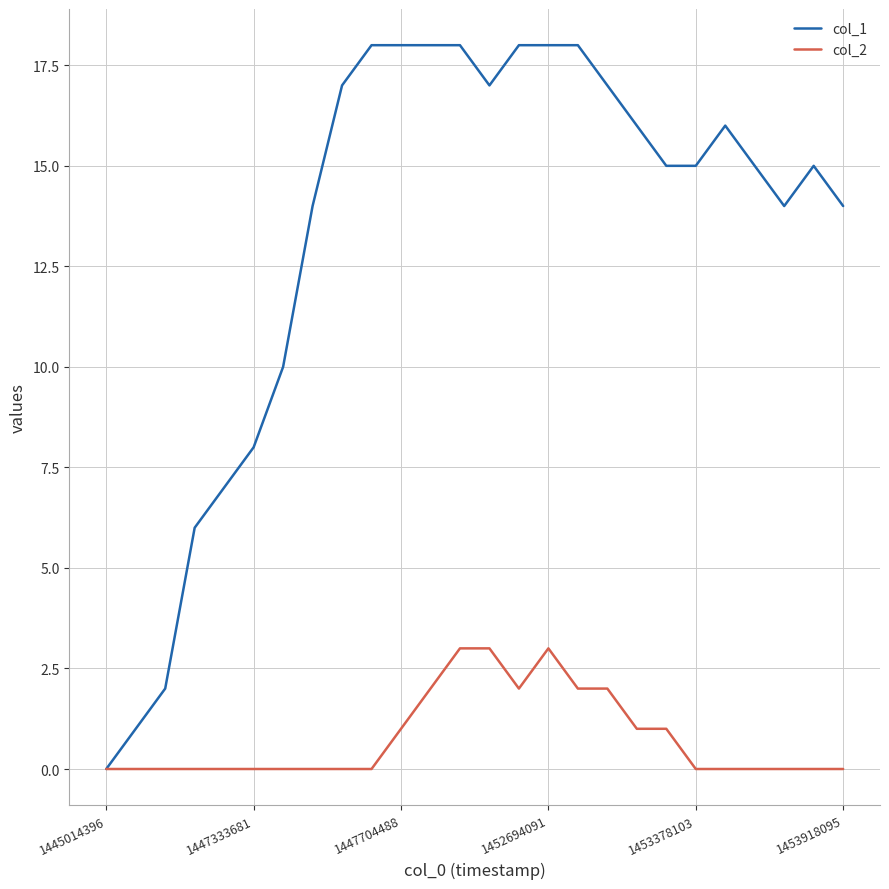

List the series in order of their peak value, lowest first.

col_2, col_1